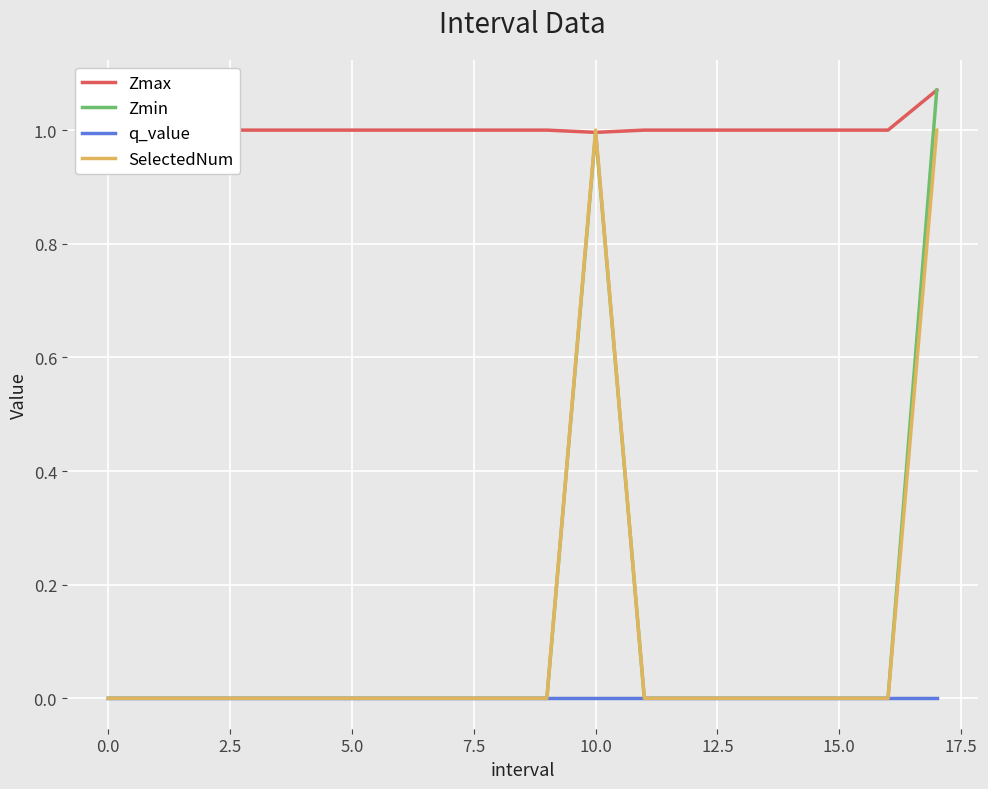

Which series has the widest spread of values?

Zmin